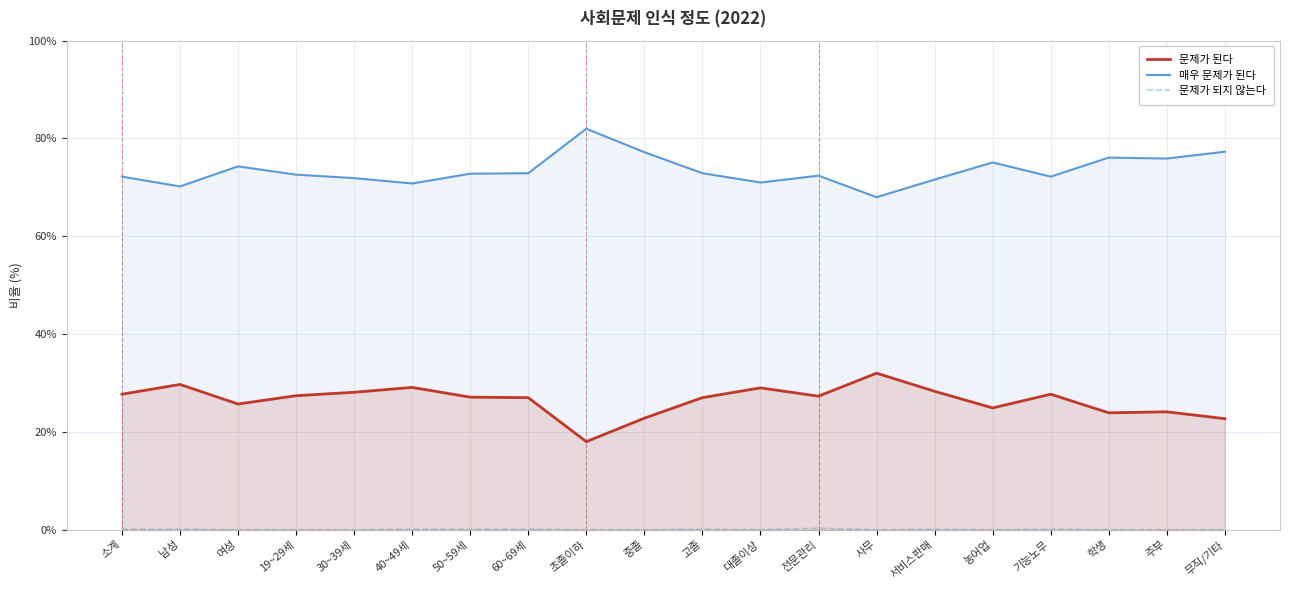

Is it true that 문제가 된다 equals 27.0 at 60~69세?

True